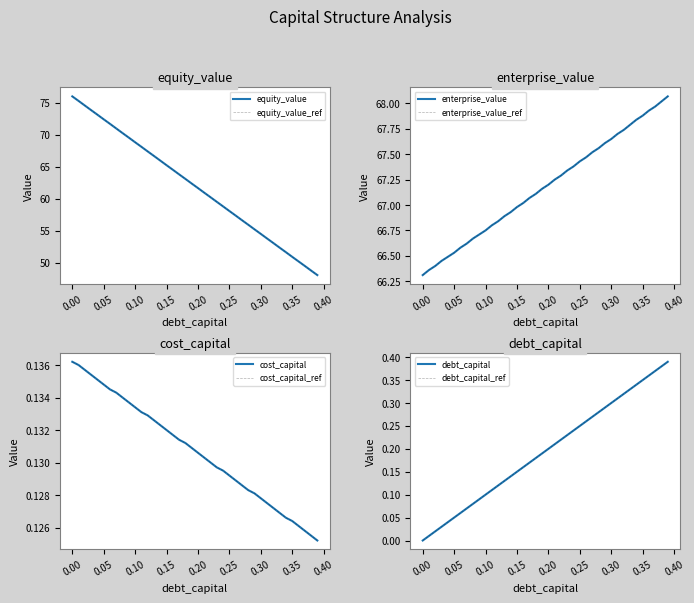

The value of enterprise_value at 0.31 is 67.7. True or false?

True